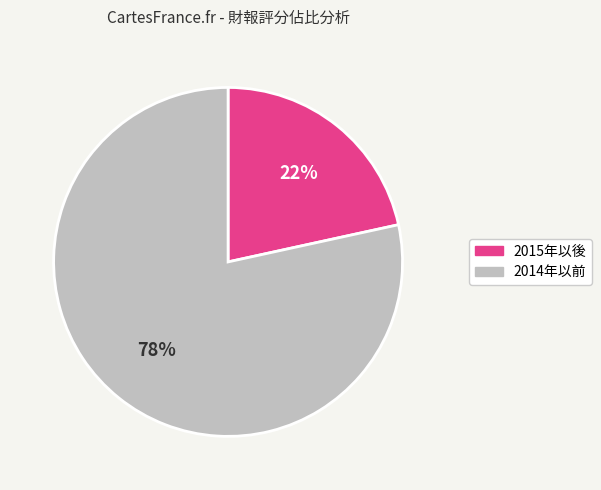

The 2014年以前 slice represents 78% of the pie. True or false?

True